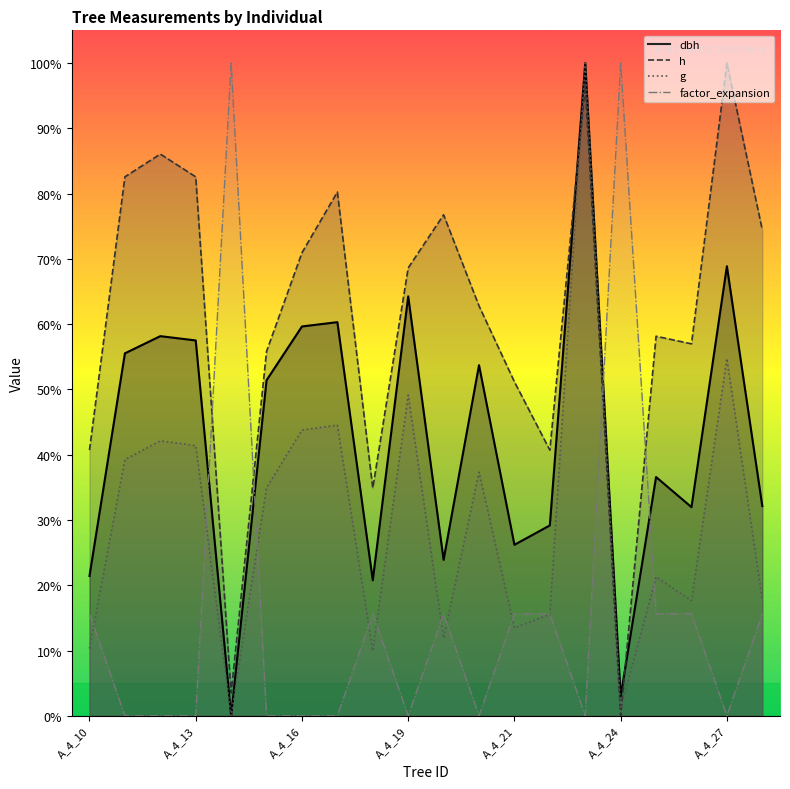

Does the chart have visible grid lines?

No